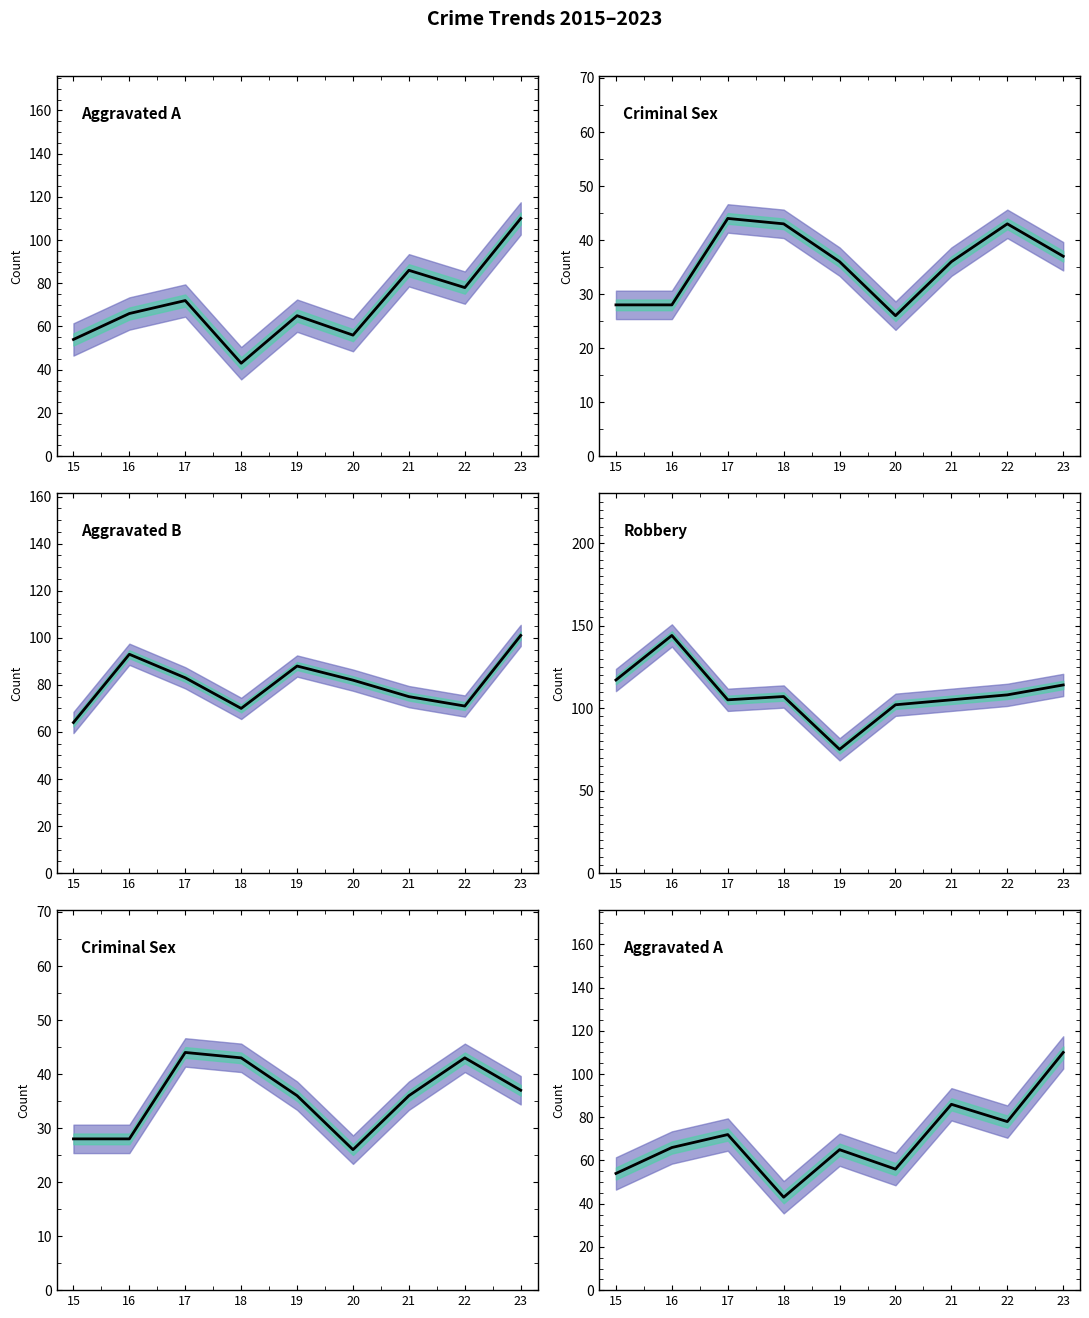

In Aggravated Assault, how many points are lower than both neighbors (excluding endpoints)?

3